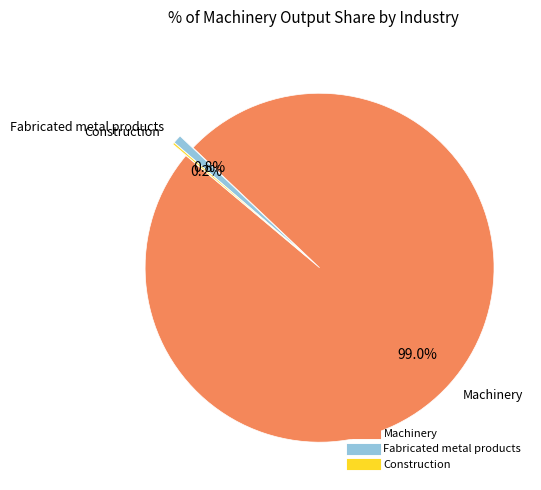

Is there a majority slice in this chart?

Yes